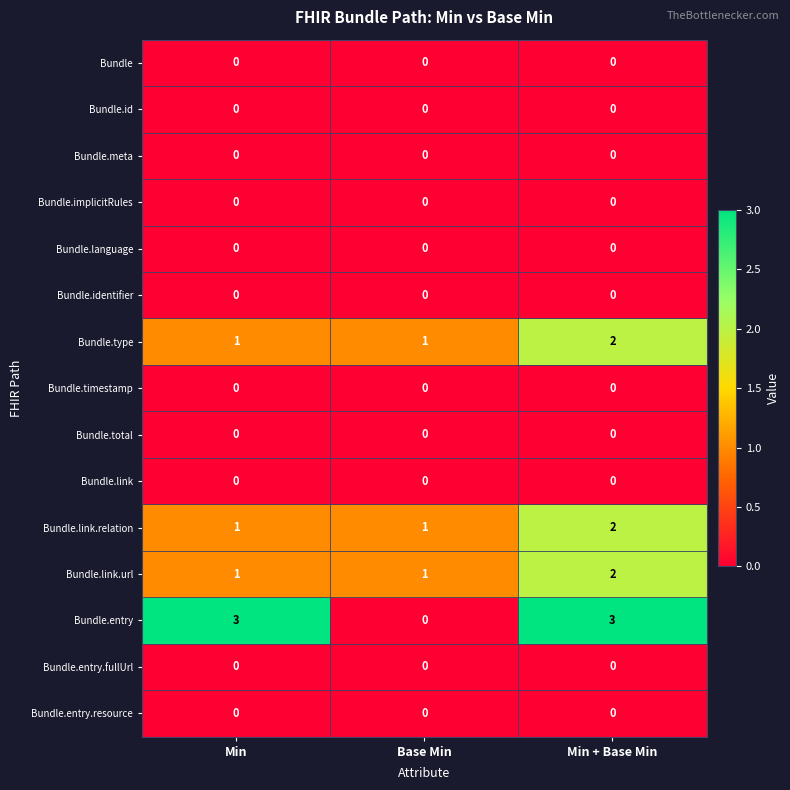

What is the maximum value shown in the chart?

3